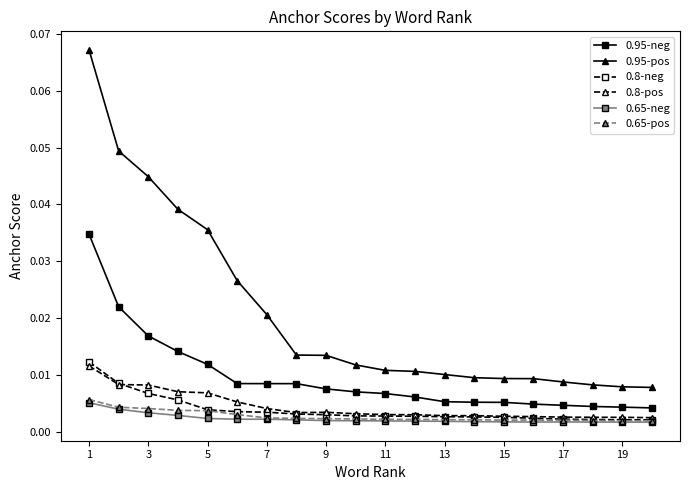

True or false: 0.95-pos and 0.8-neg cross at least once.

False